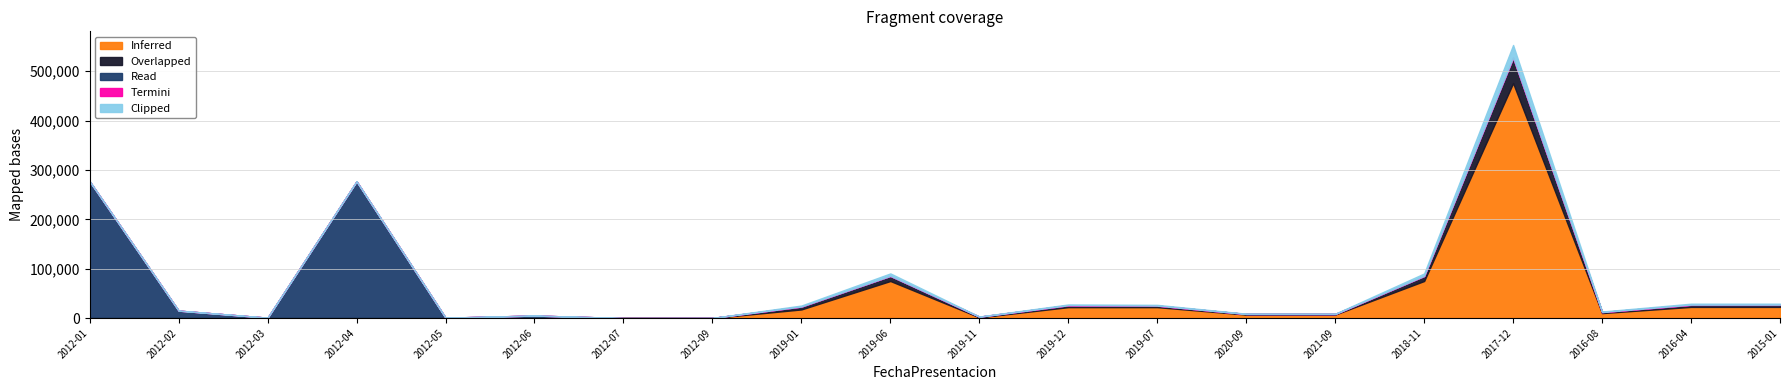

Which category has the highest value in the Read series?

2012-01